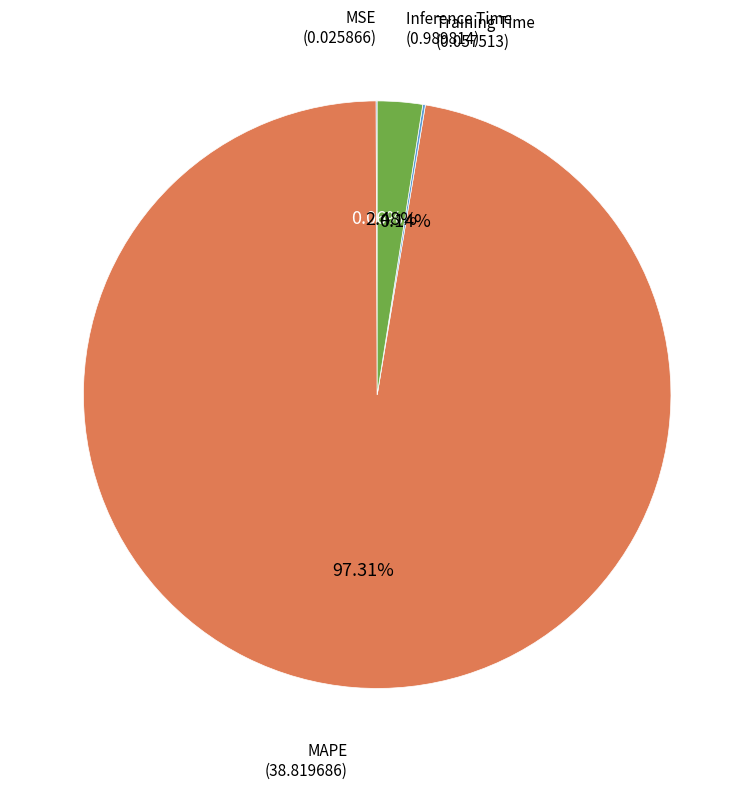

Which slice is the largest?

MAPE